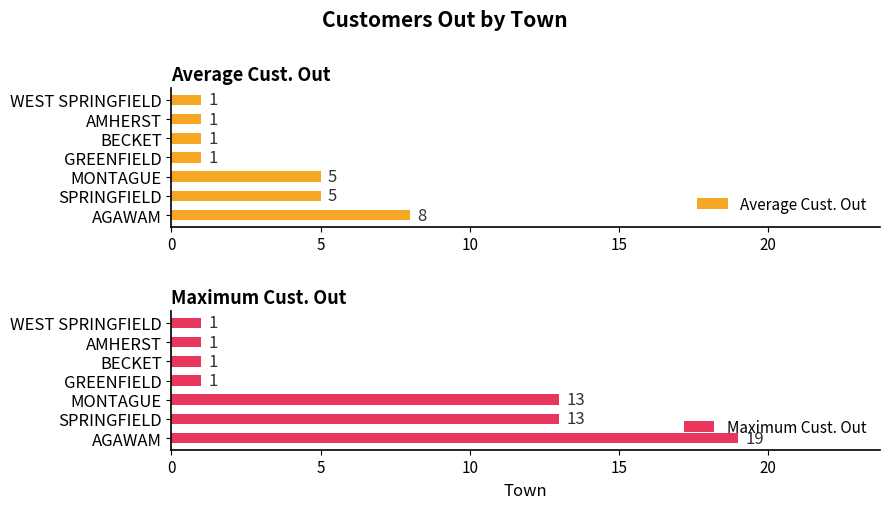

How many values in the Maximum Cust. Out series exceed 1?

3